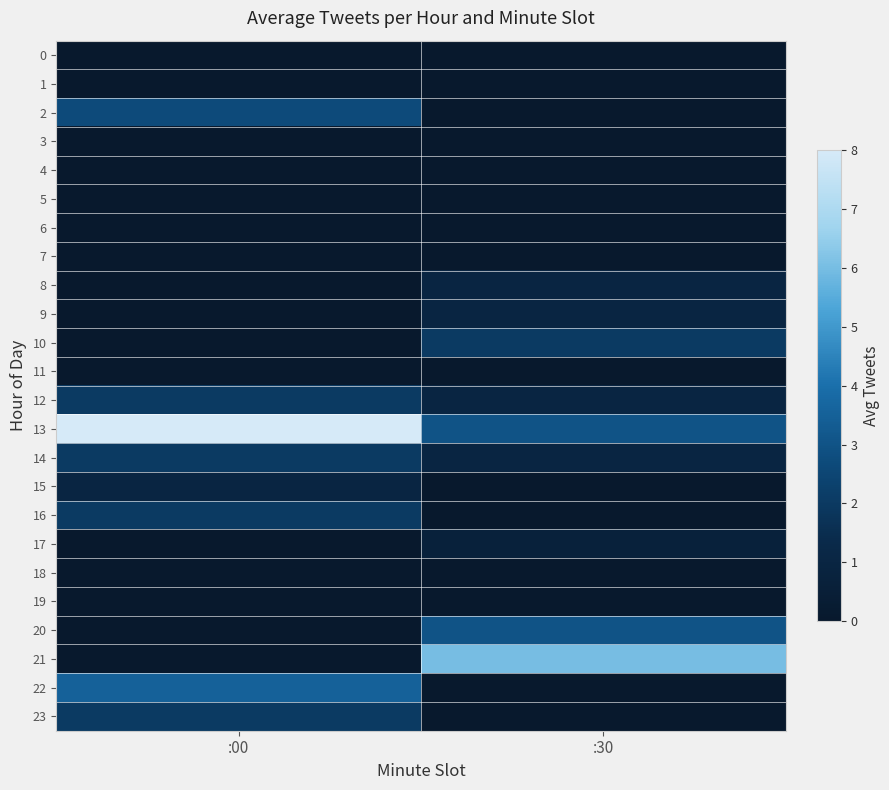

At which category is the sum across all series the highest?

:00